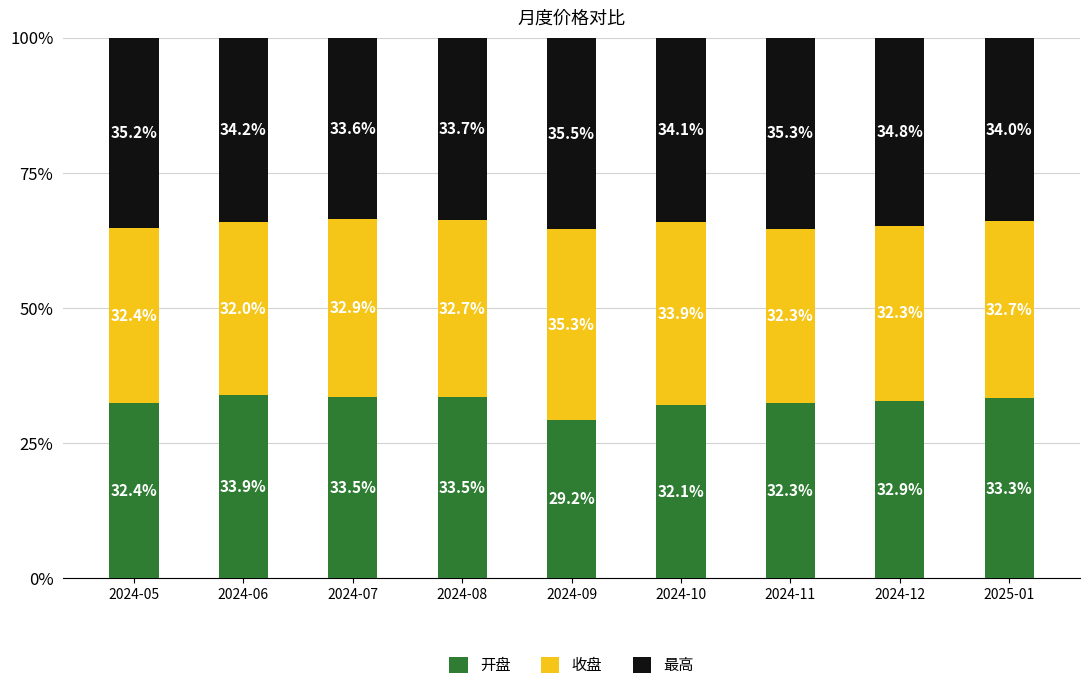

What are all the series names shown in the legend?

开盘, 收盘, 最高